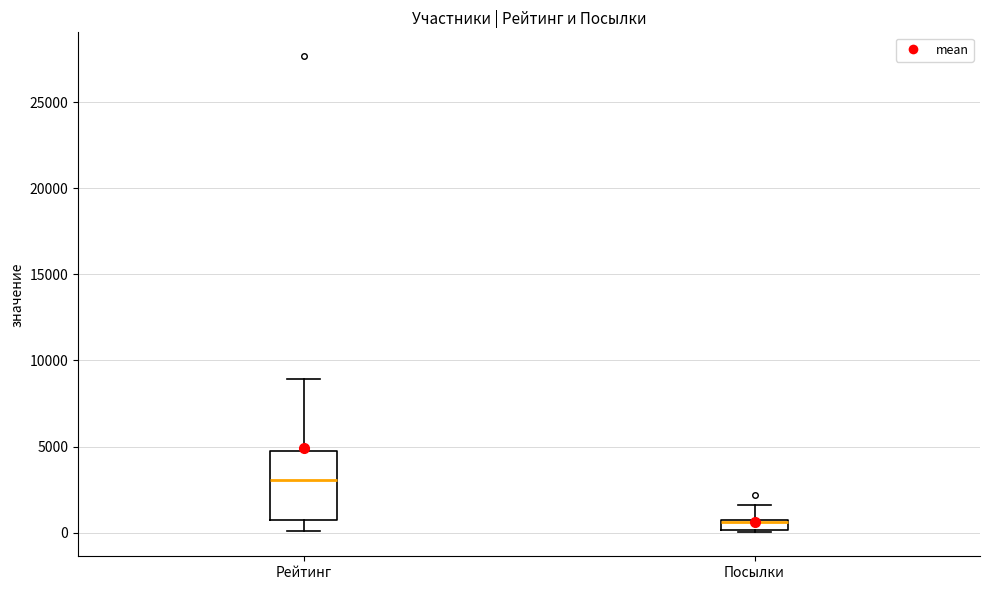

Which box is the tallest, from its lower edge to its upper edge?

Рейтинг